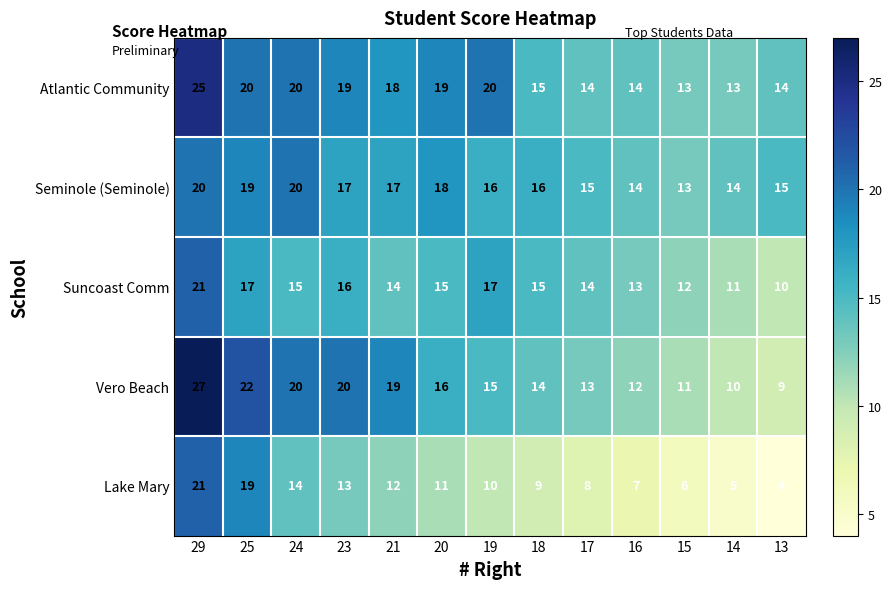

What is the average value of the Atlantic Community series?

17